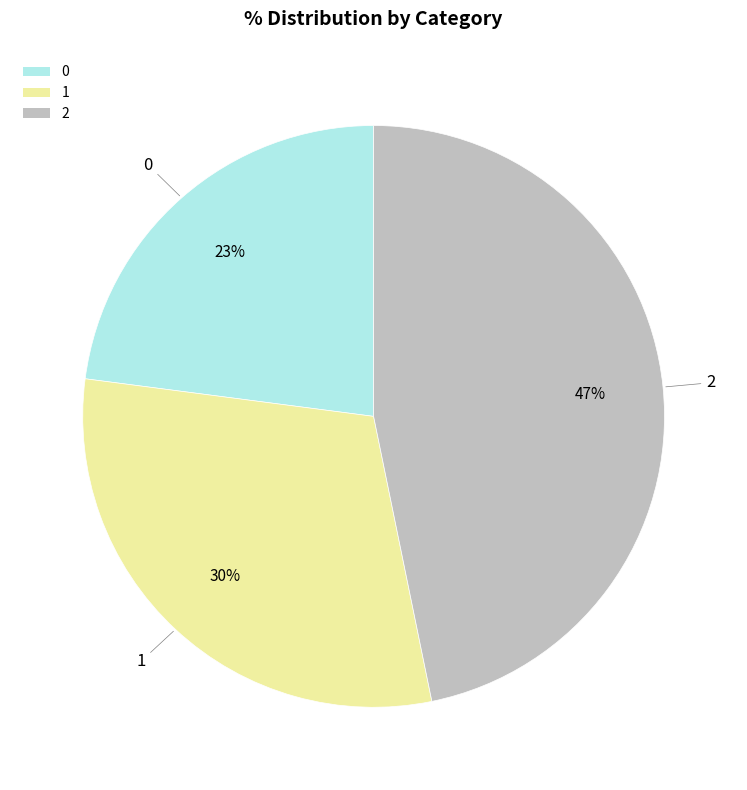

To the nearest percent, what percentage of the pie is 1?

30%